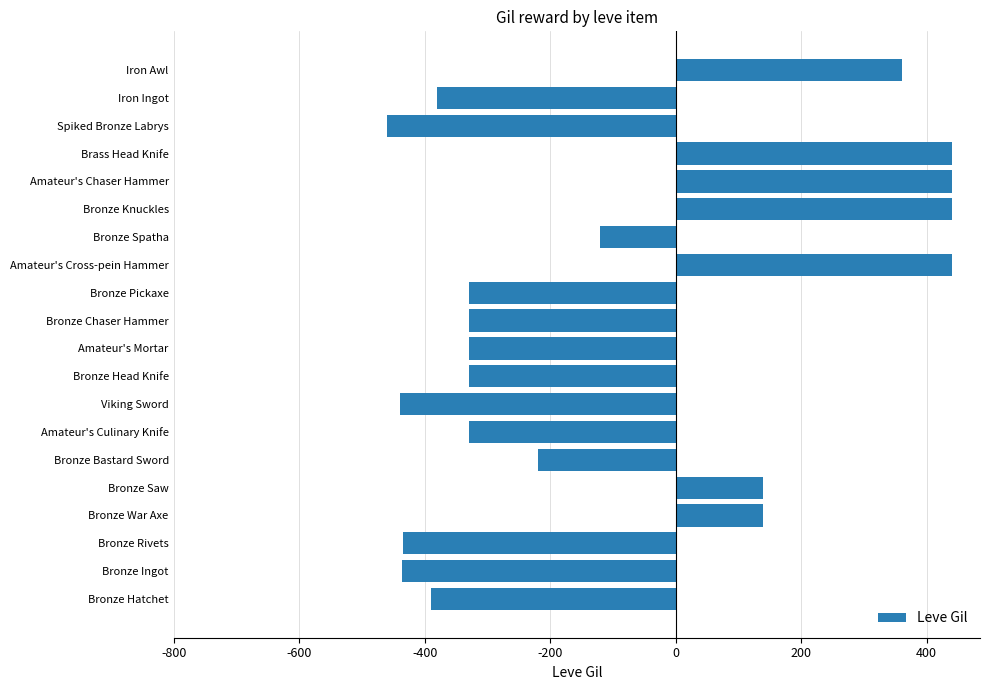

How many data points are less than -330?

6